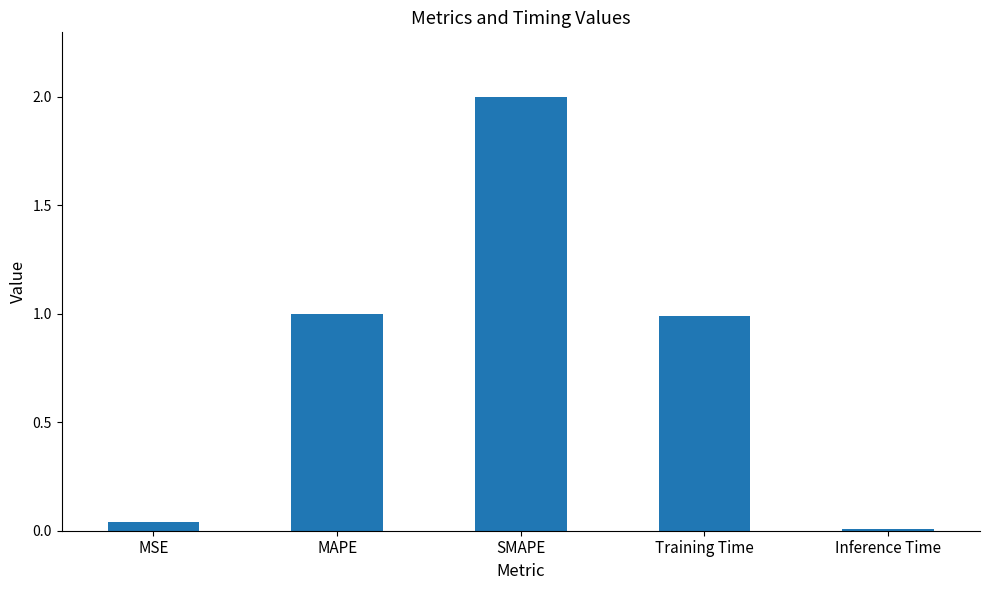

The chart shows a value of 0.2 at MAPE. True or false?

False